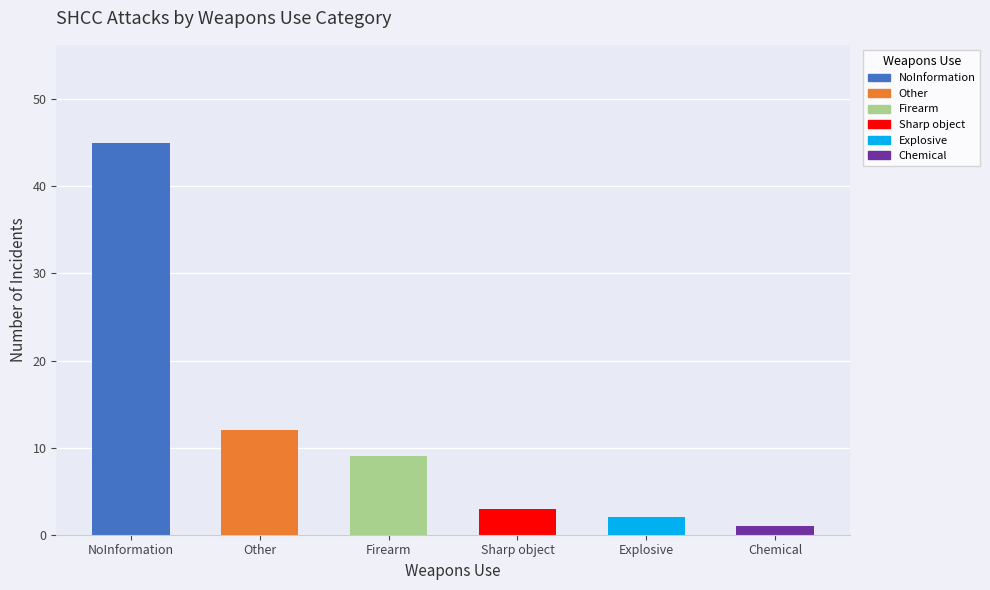

True or false: the data shows 4 at Firearm.

False